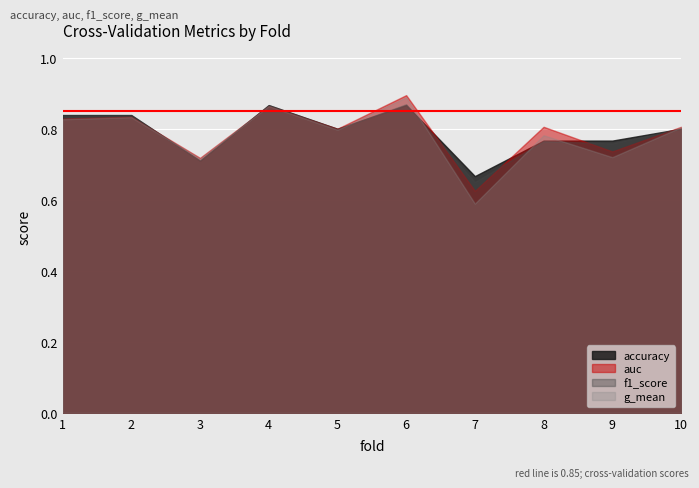

Which has a higher value, 1 or 8?

1